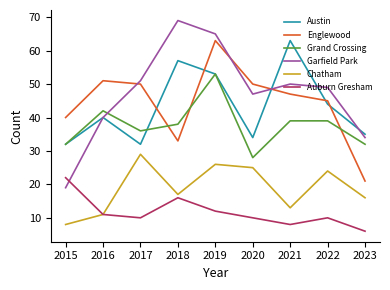

Is the value of Auburn Gresham at 2018 greater than the value of Austin at 2015?

No